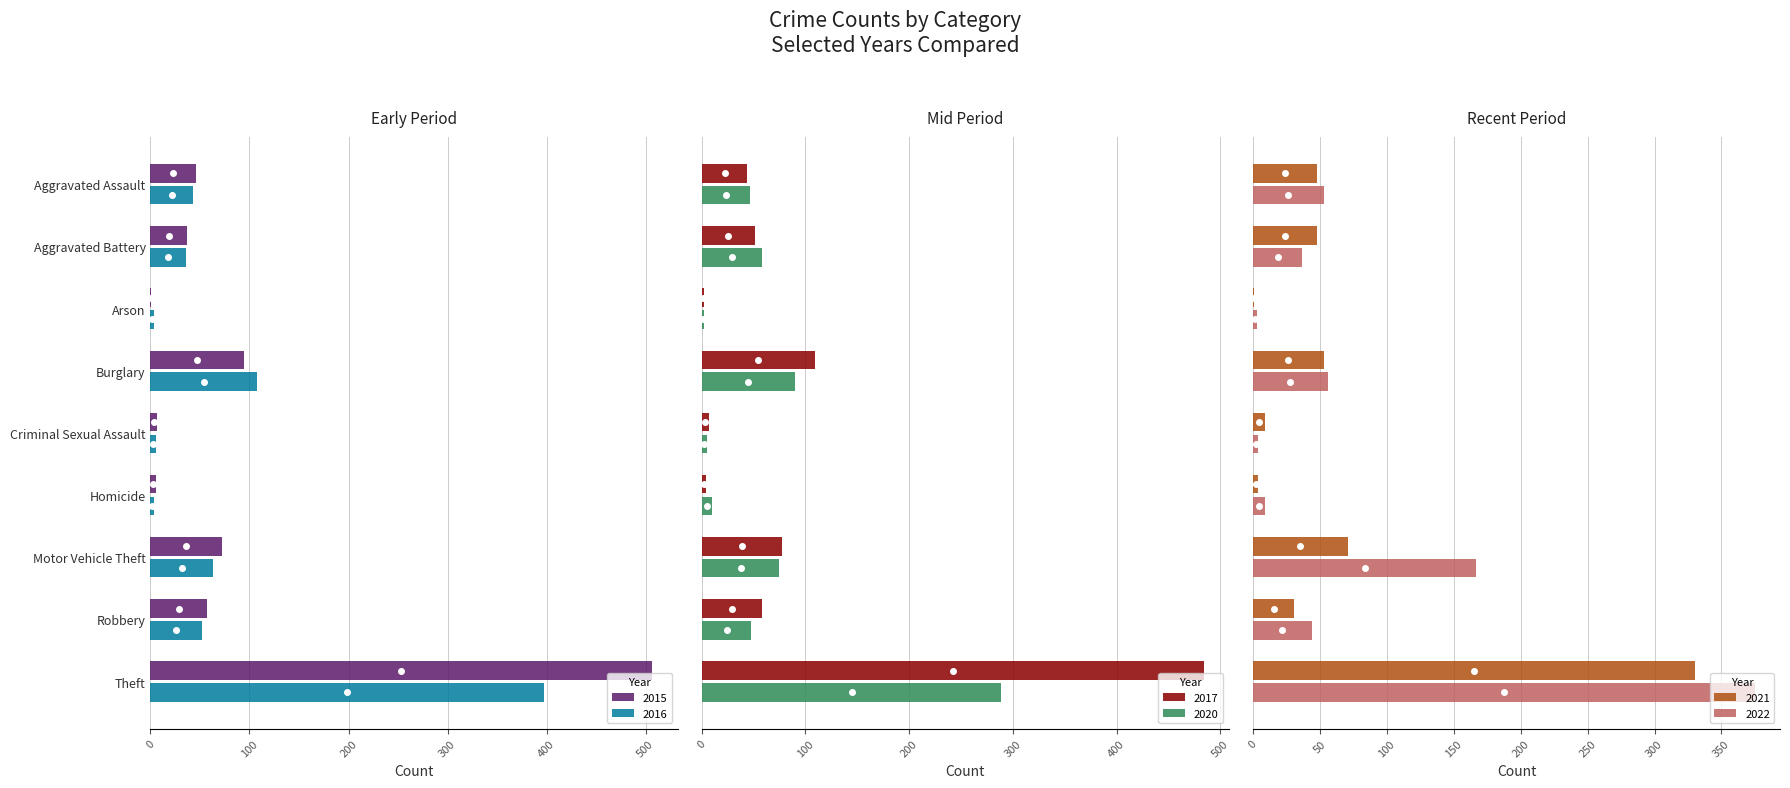

At which label does 2020 reach its minimum?

Arson